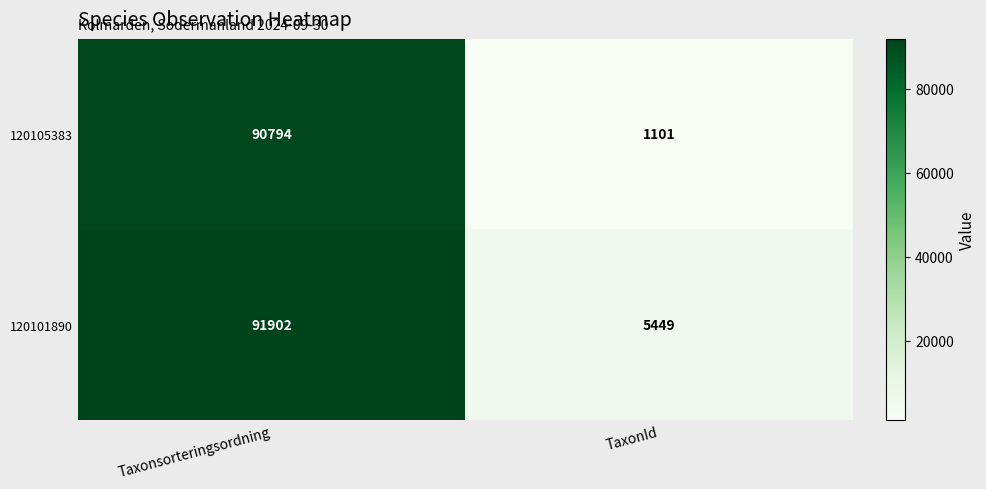

Count the number of categories in the chart.

2